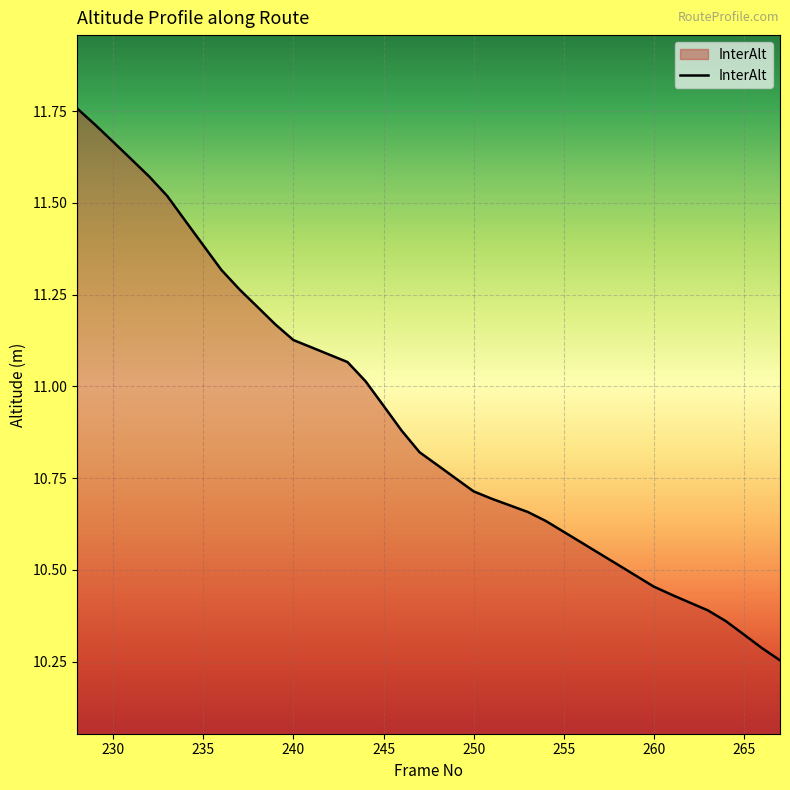

How many lines are shown in the chart?

1